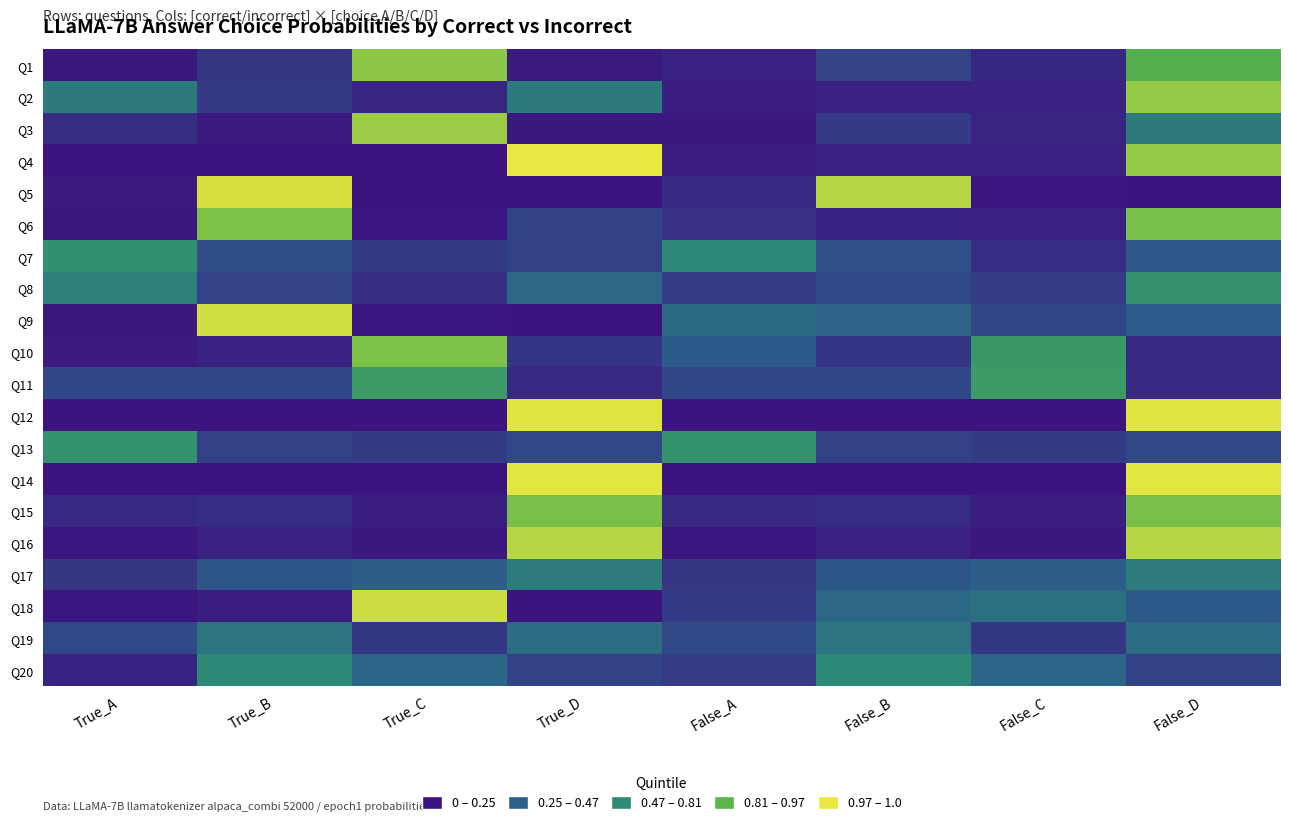

What is the total value across all series at False_C?

3.1